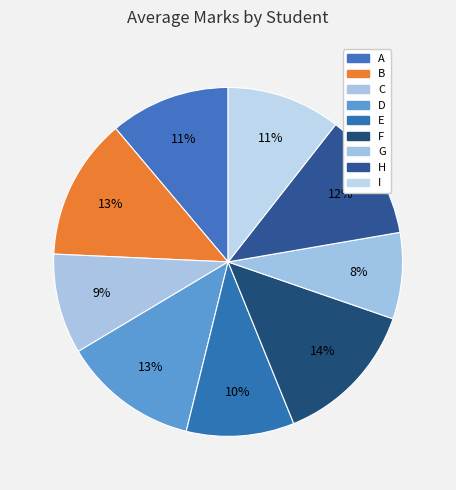

To the nearest percent, what is the average slice percentage?

11%